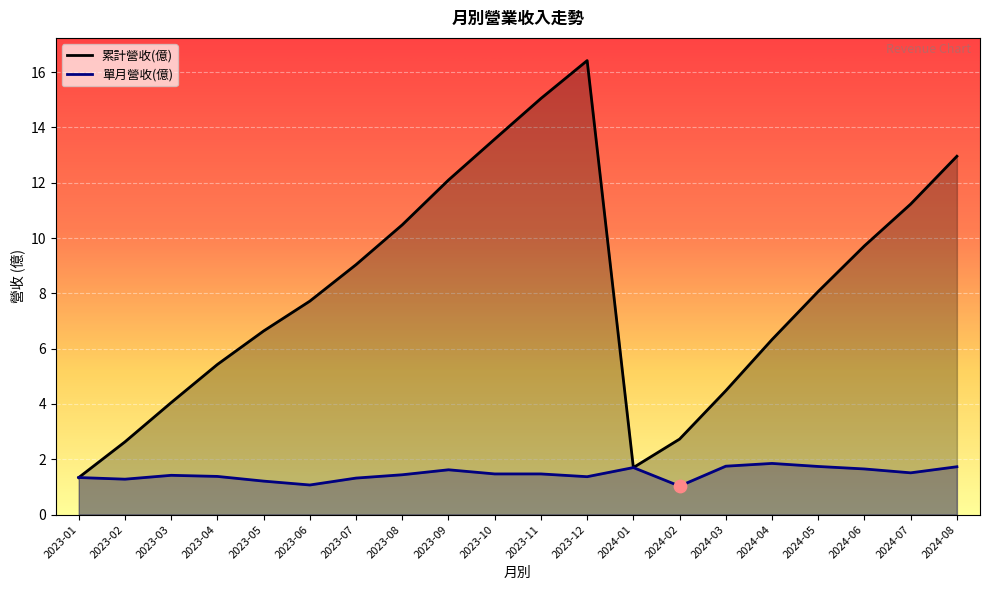

Which series contains the lowest Y value?

單月營收(億)